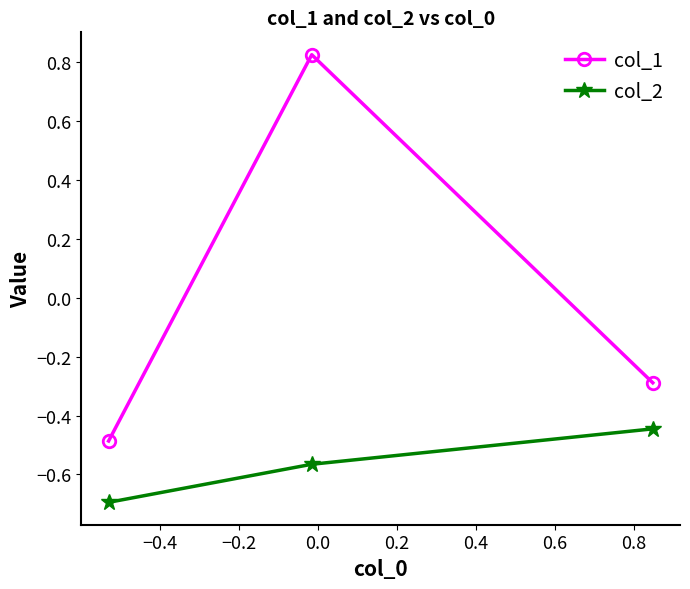

How many negative values does the col_1 series have?

2